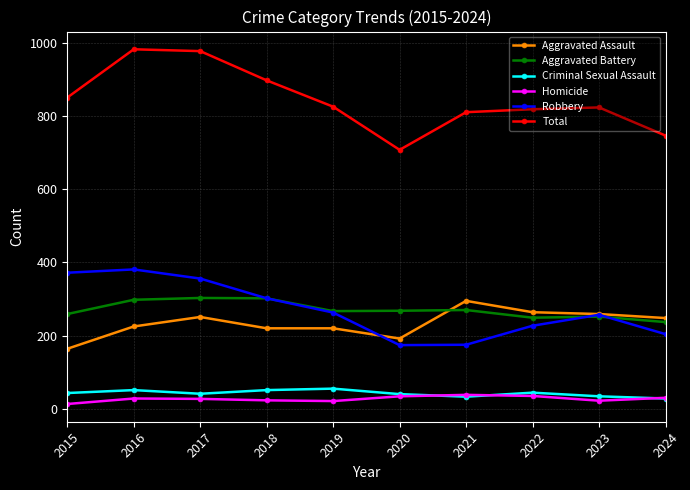

What is the total value across all series at 2022?

1638